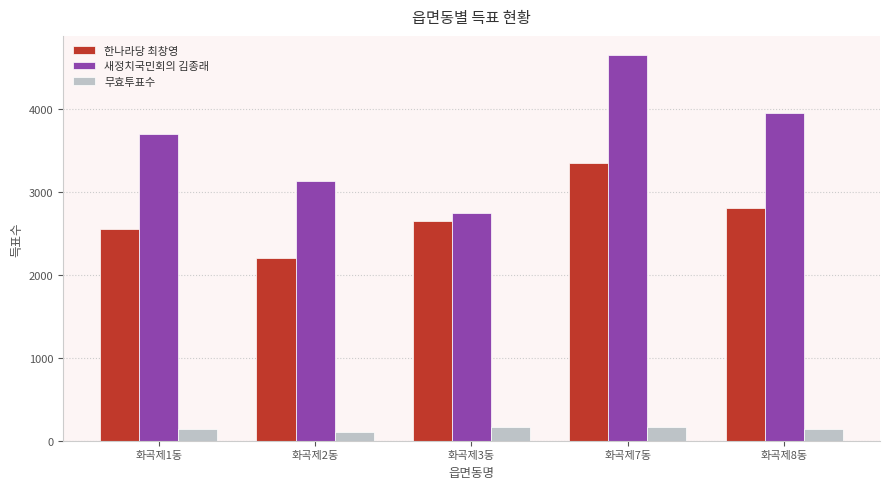

What value does the 한나라당 최창영 series have at 화곡제8동?

2805